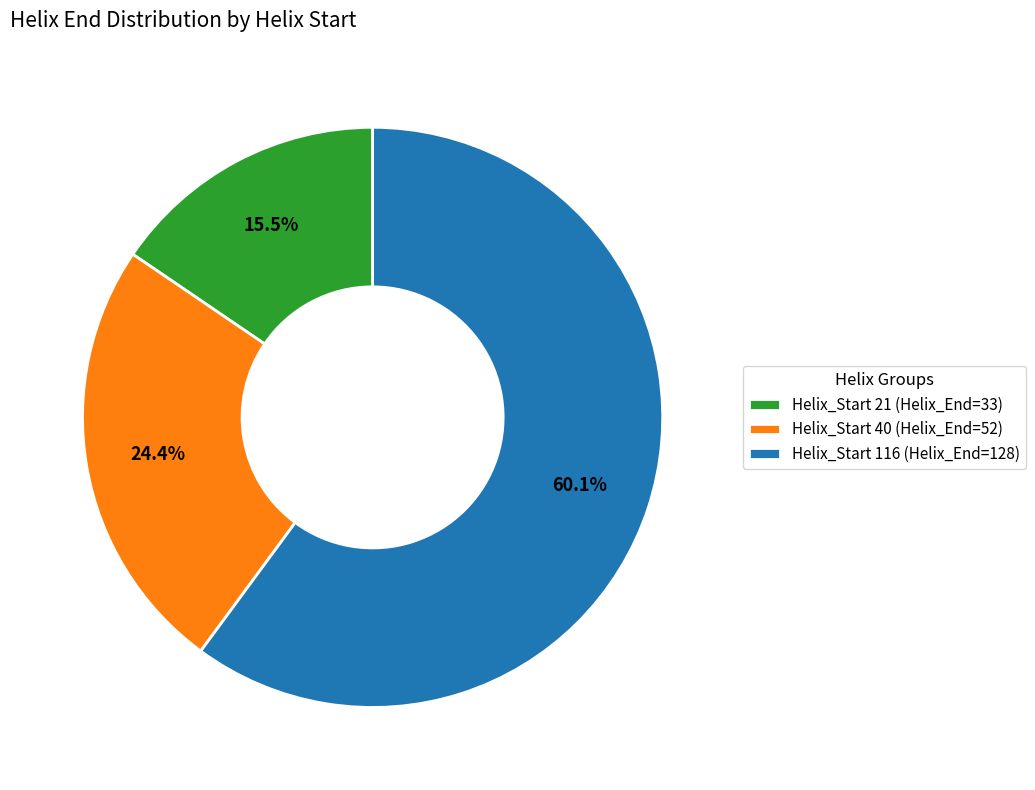

Approximately how many times larger is the value at Helix_Start 116 (Helix_End=128) compared to Helix_Start 21 (Helix_End=33)?

3.9